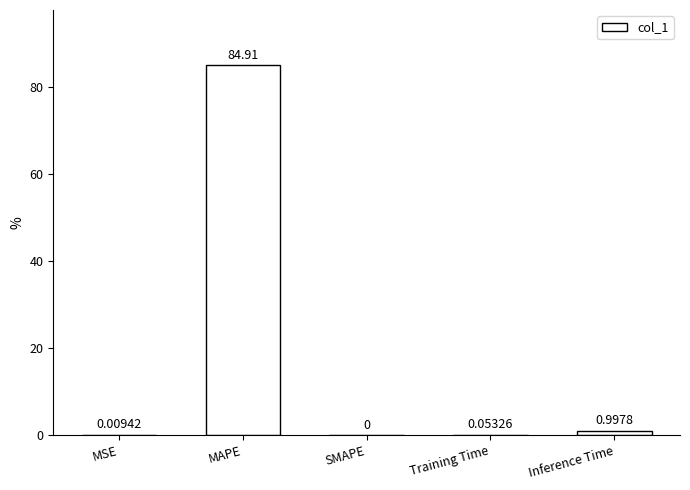

What is the sum of all values?

86.0